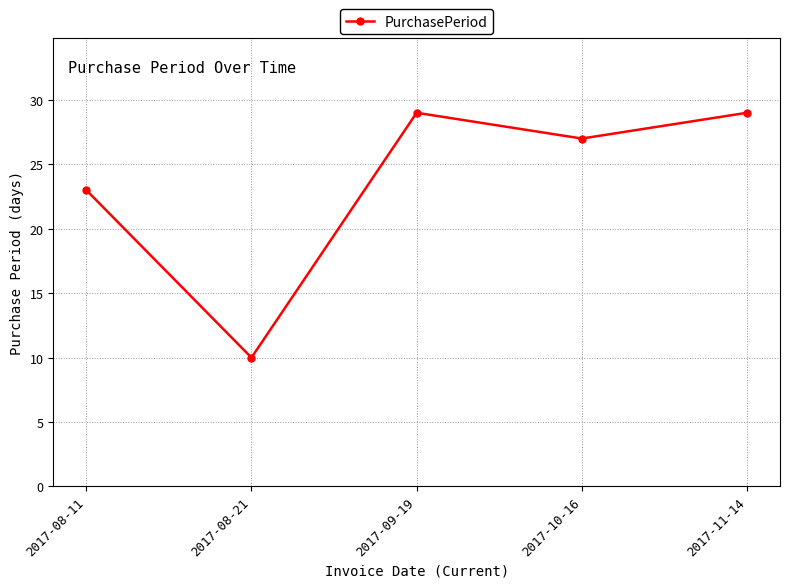

What is the difference between the maximum and minimum values?

19